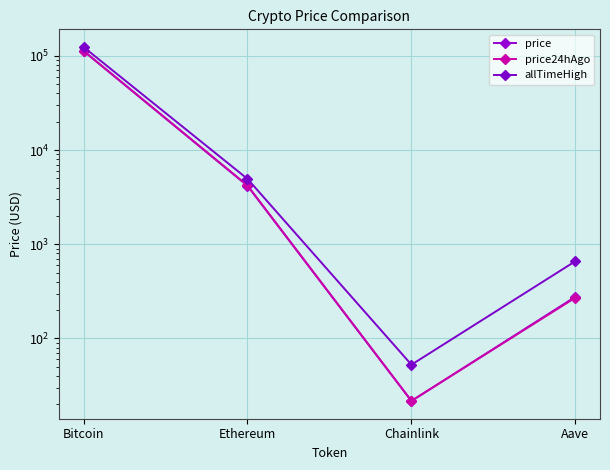

Which series has the largest total across all categories?

allTimeHigh